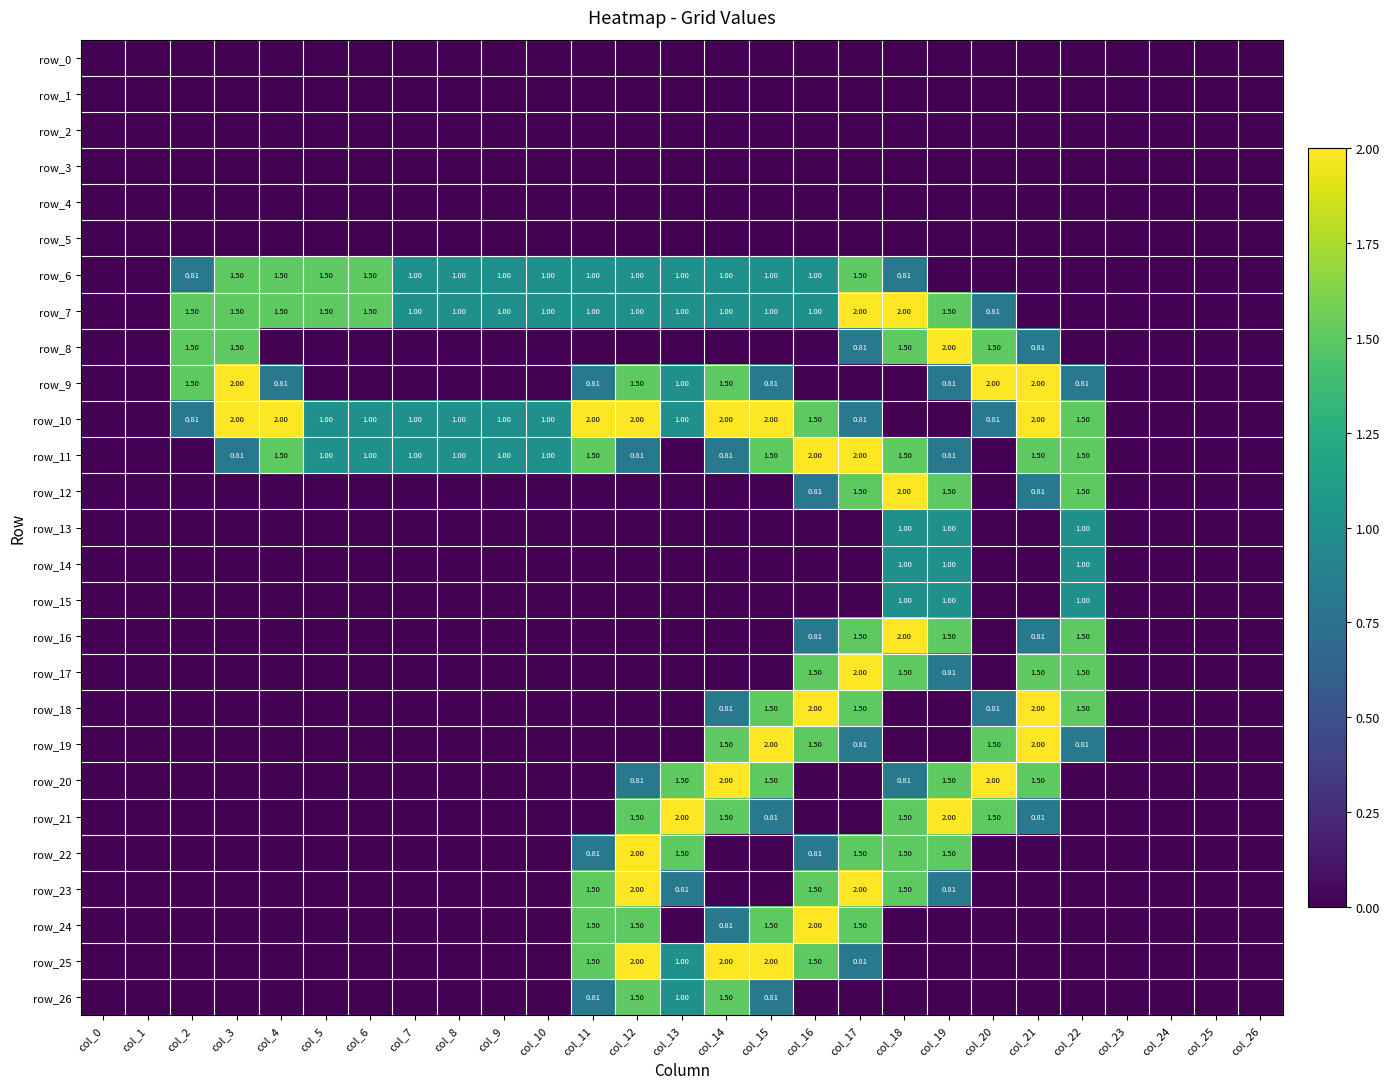

List the labels in order of row_18 value, largest first.

col_16, col_21, col_15, col_17, col_22, col_14, col_20, col_0, col_1, col_2, col_3, col_4, col_5, col_6, col_7, col_8, col_9, col_10, col_11, col_12, col_13, col_18, col_19, col_23, col_24, col_25, col_26